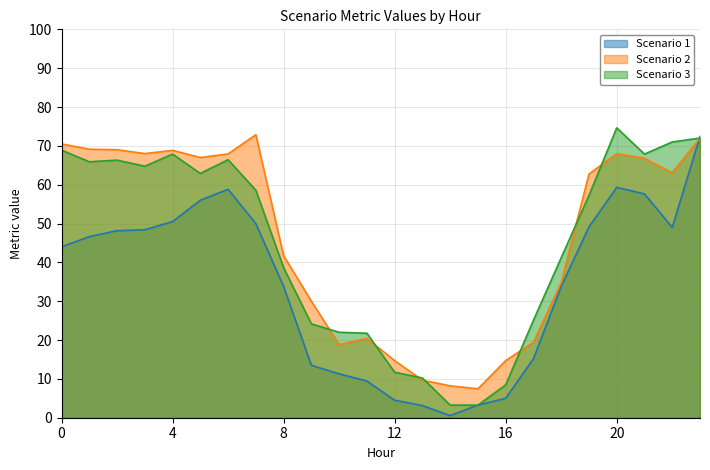

Rank the series by their maximum value, from lowest to highest.

Scenario 1, Scenario 2, Scenario 3